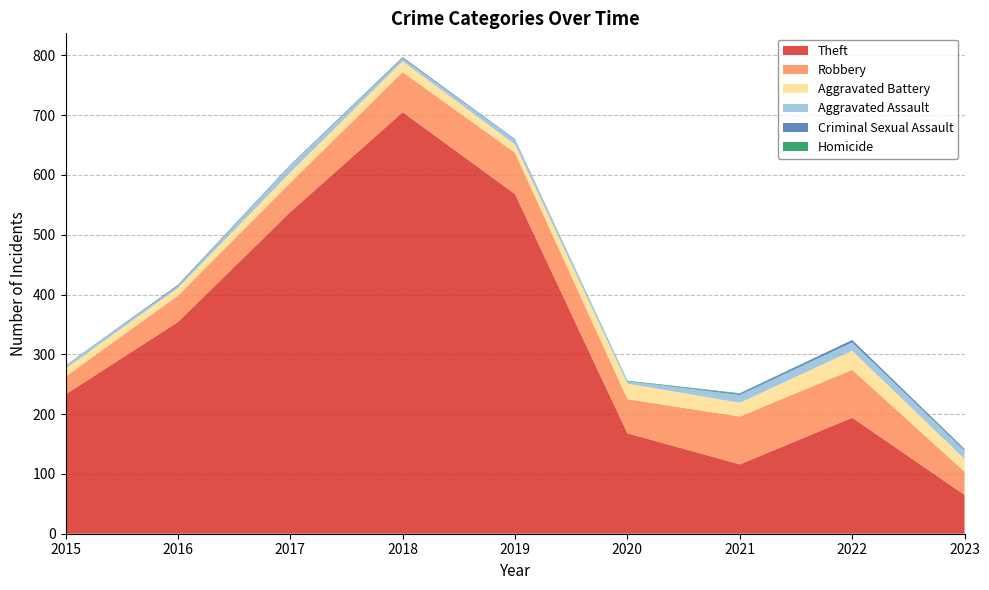

Reading left to right, list all the values displayed in this chart.

Theft: 2015=233	2016=354	2017=538	2018=705	2019=568	2020=168	2021=116	2022=194	2023=65
Robbery: 2015=30	2016=44	2017=49	2018=67	2019=69	2020=57	2021=80	2022=80	2023=39
Aggravated Battery: 2015=13	2016=13	2017=17	2018=18	2019=14	2020=26	2021=23	2022=32	2023=21
Aggravated Assault: 2015=6	2016=3	2017=12	2018=5	2019=8	2020=4	2021=13	2022=14	2023=14
Criminal Sexual Assault: 2015=0	2016=2	2017=1	2018=2	2019=1	2020=0	2021=2	2022=4	2023=2
Homicide: 2015=0	2016=0	2017=0	2018=0	2019=0	2020=1	2021=1	2022=0	2023=1